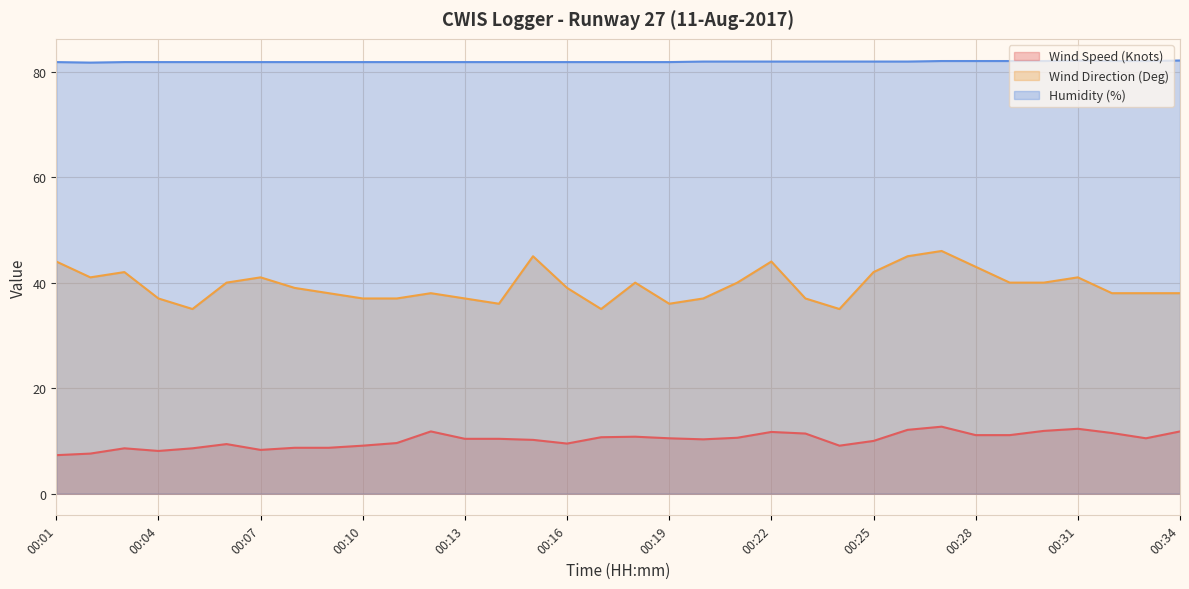

Between 00:15 and 00:33, which series saw the biggest shift?

Wind Direction (Deg)